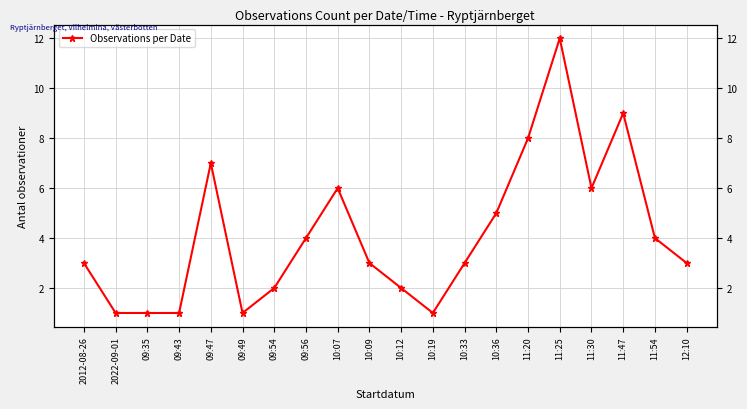

Is it true that the value at 09:47 is 10?

False